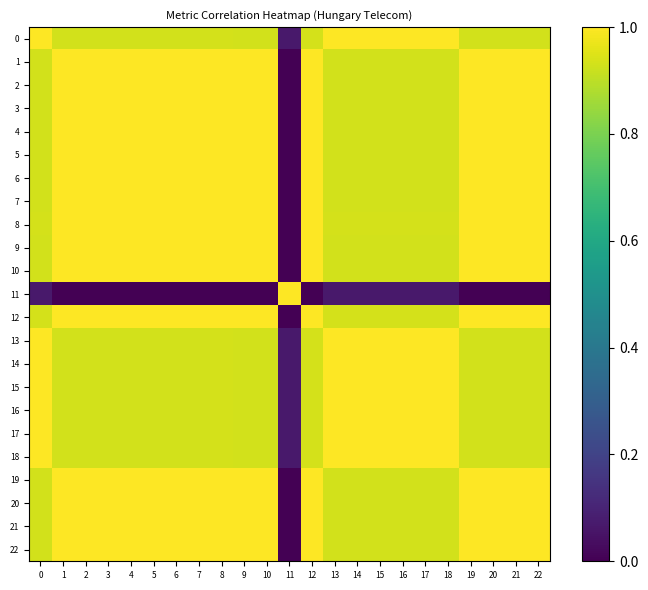

Between 19 and 12, which is larger?

12